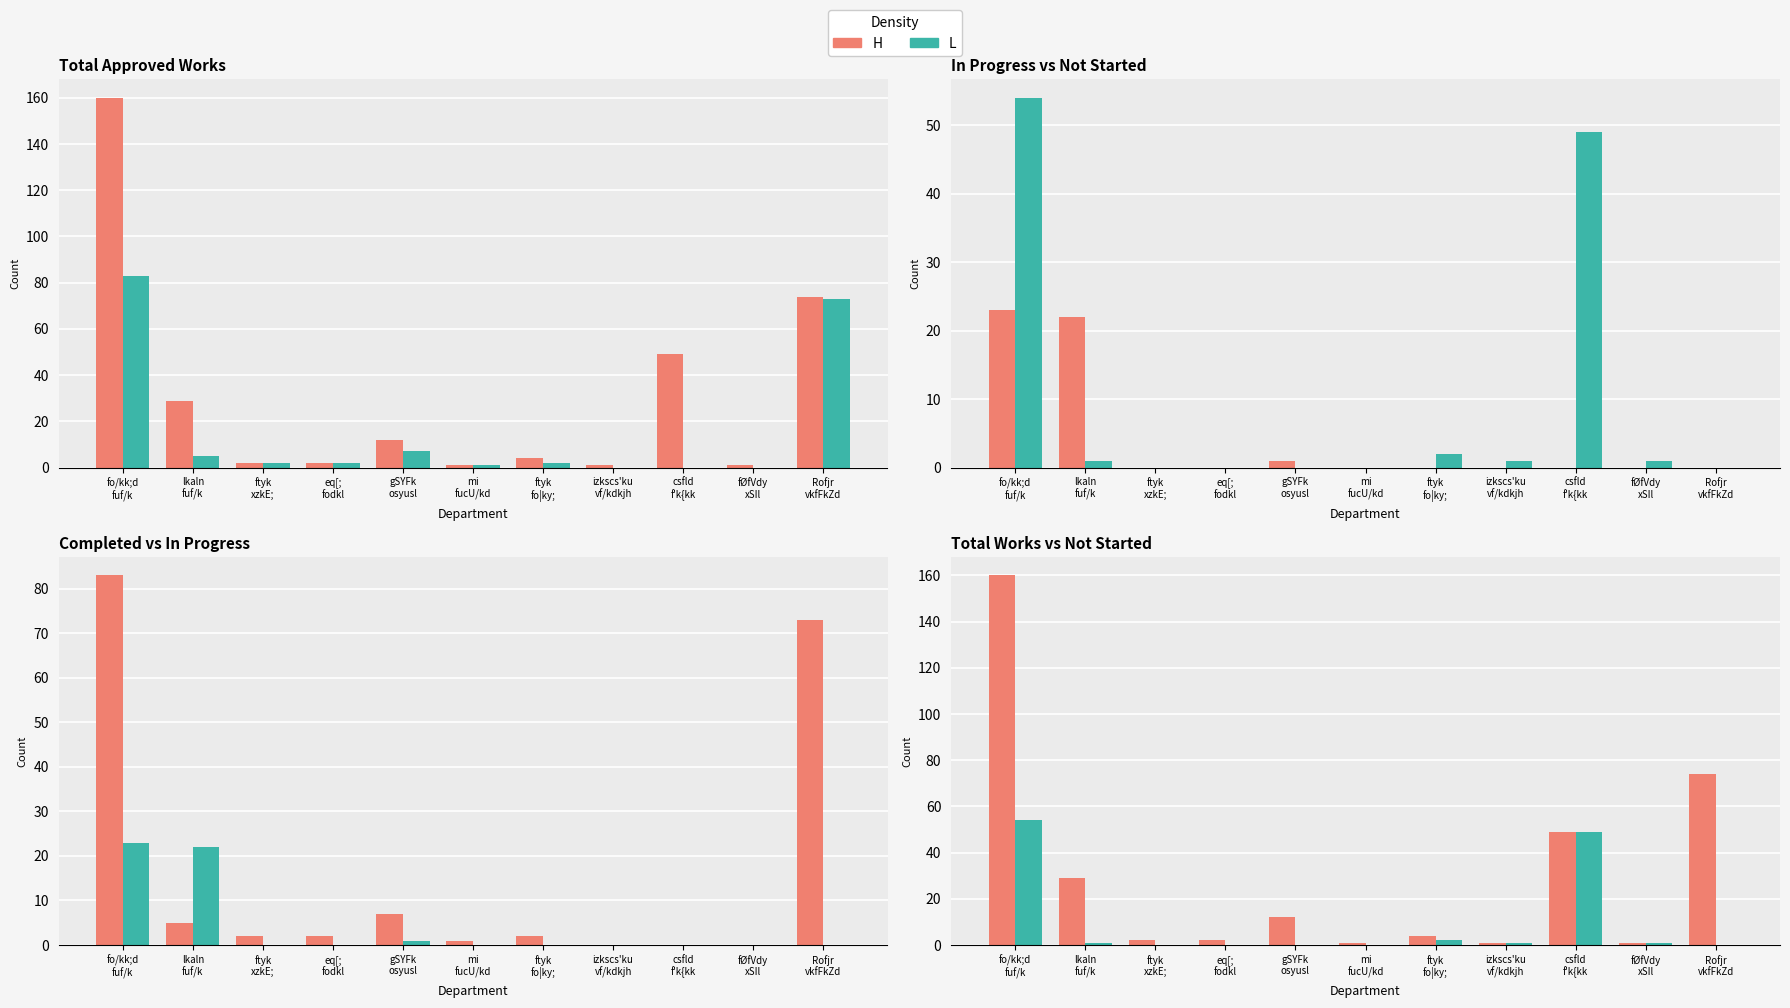

Is it true that L equals -19 at eq[;
fodkl?

False